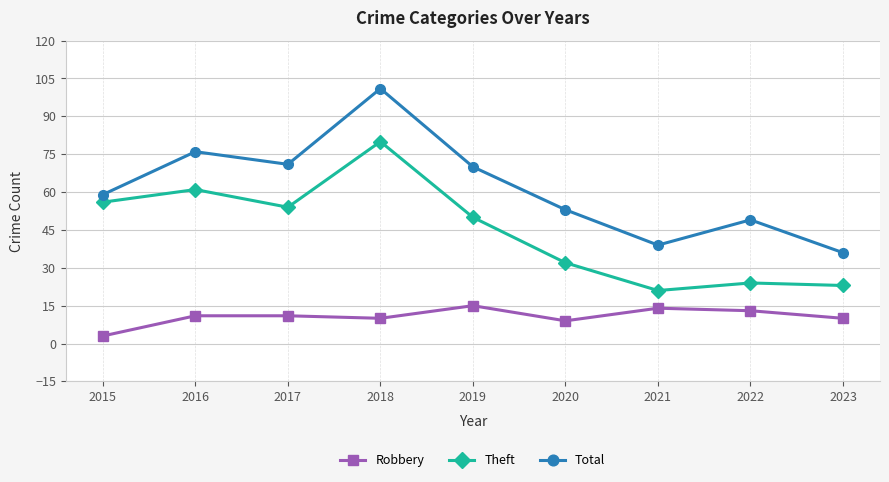

How many interior local valleys does the Theft series have?

2